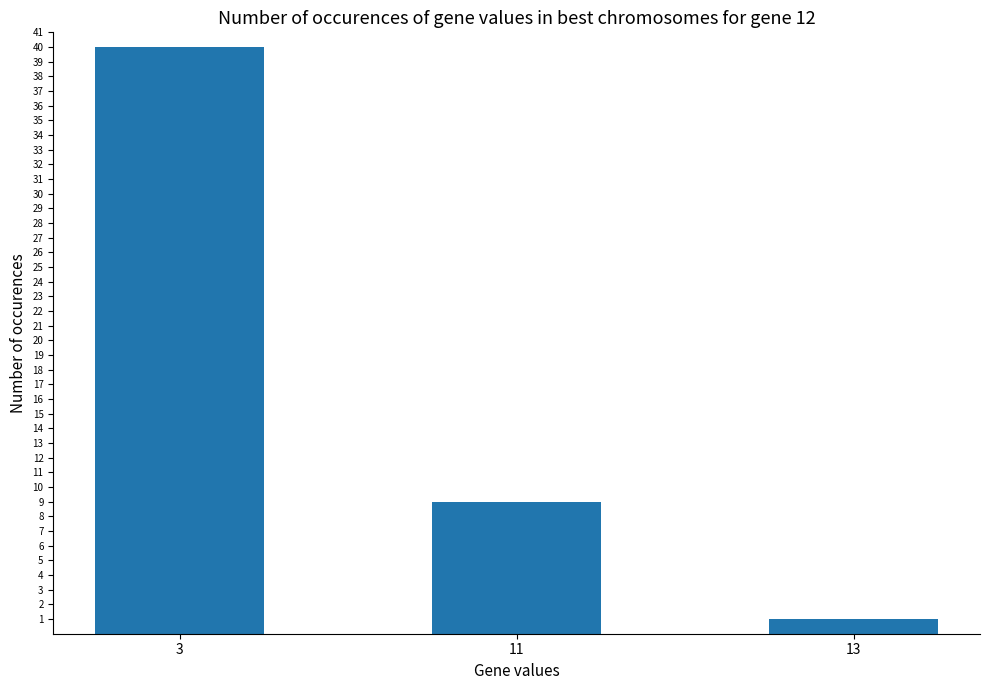

How many values are below 9?

1